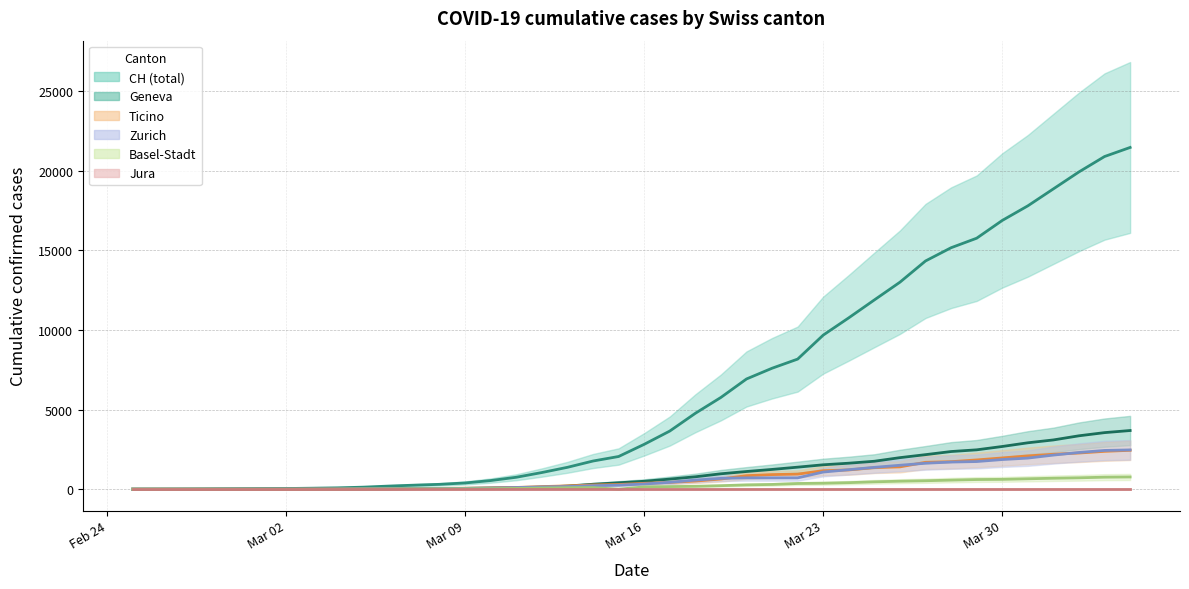

True or false: ZH has a value of 712 at 2020-03-20.

True